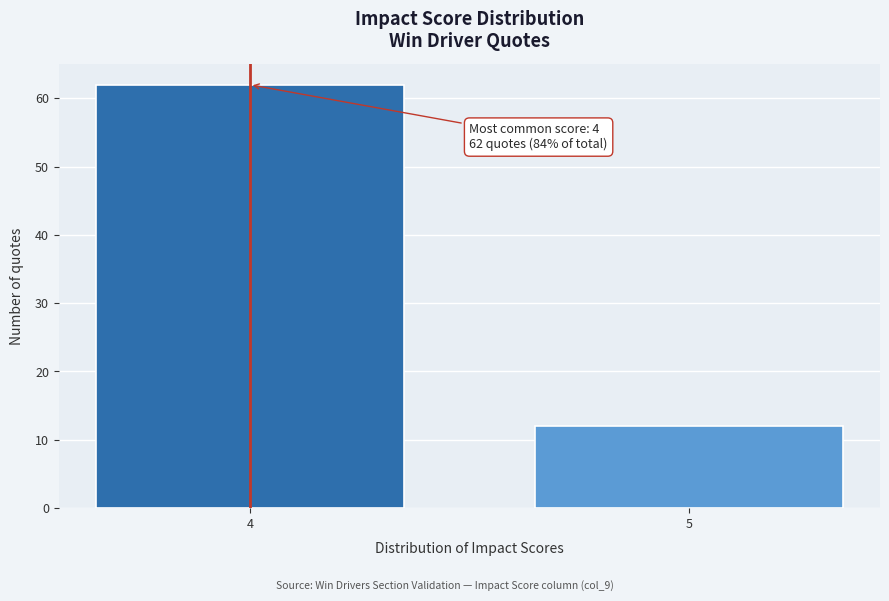

Reading right to left, transcribe all the data shown in this chart.

12	62